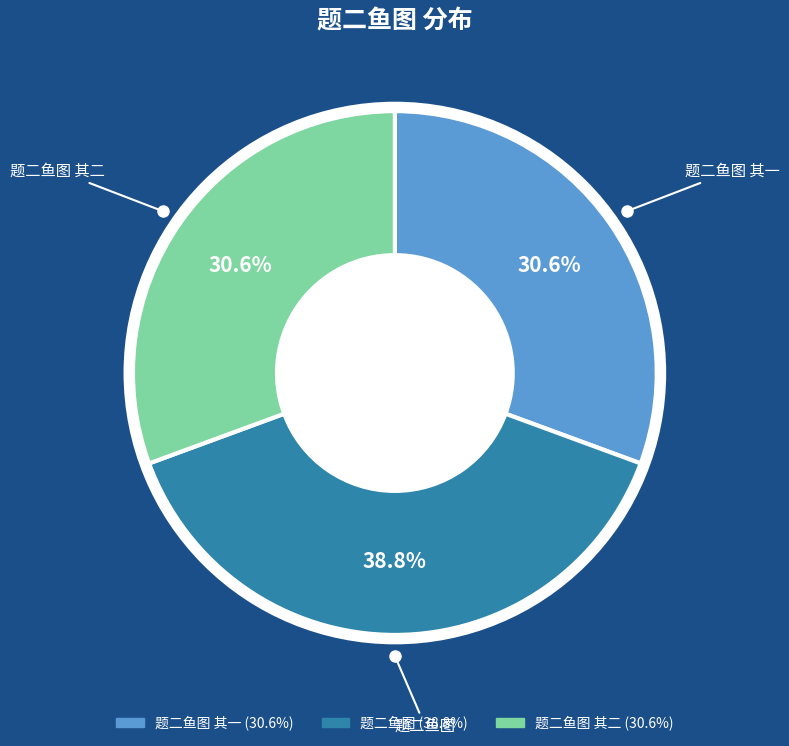

Does any single category account for the majority?

No